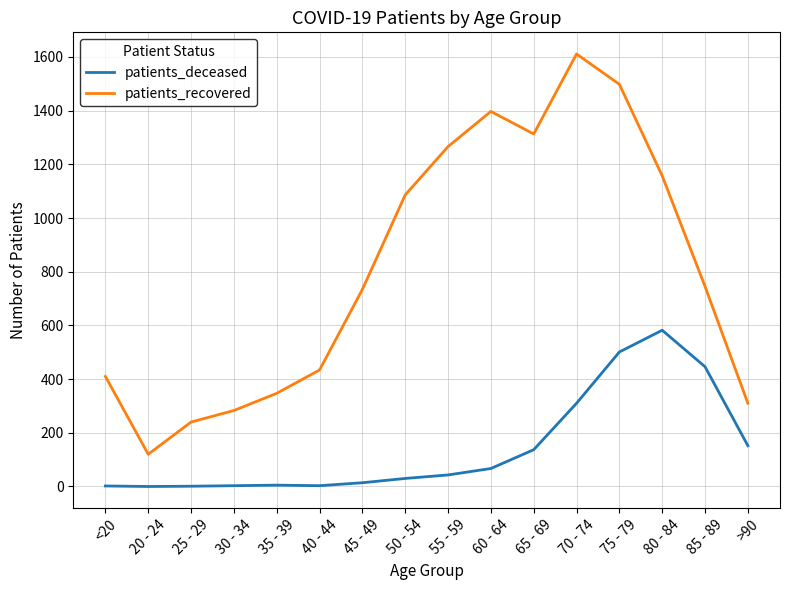

Count the number of data series in this chart.

2